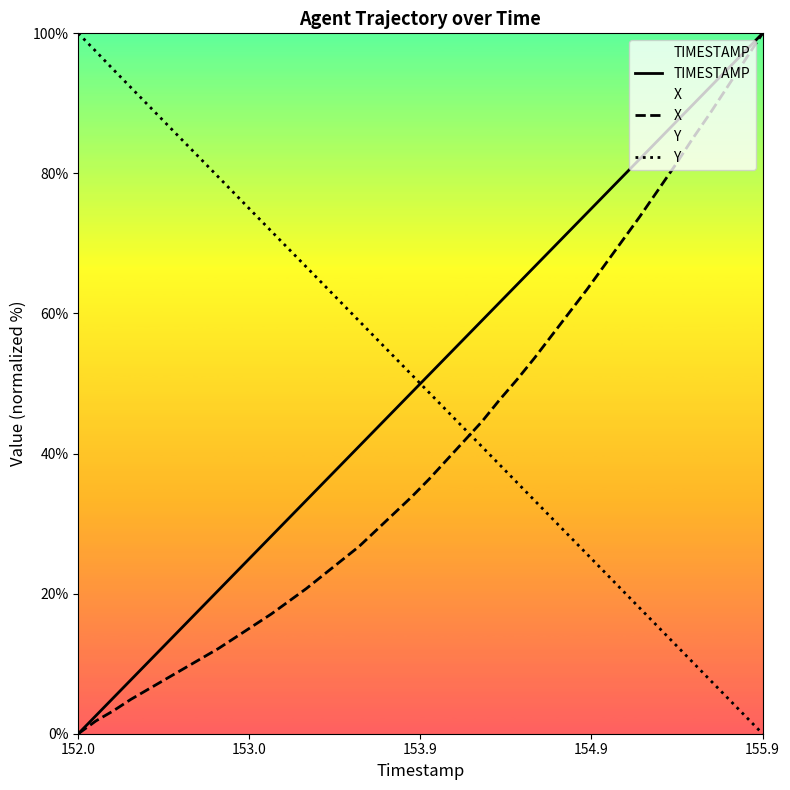

Rank the series by their maximum value, from lowest to highest.

TIMESTAMP, X, Y